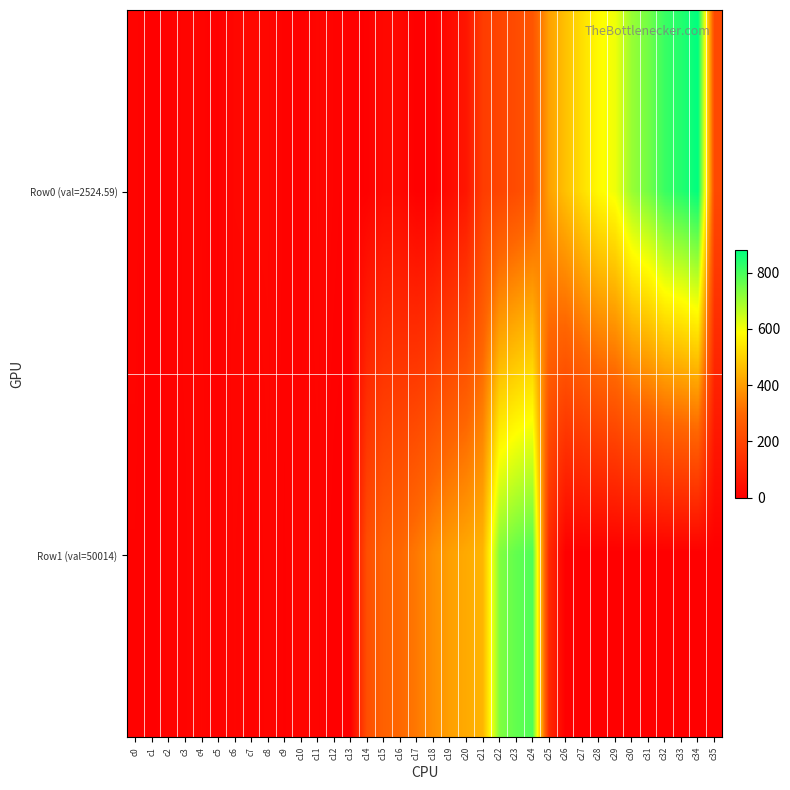

List the series in order of their peak value, lowest first.

Row1 (val=50014), Row0 (val=2524.59)